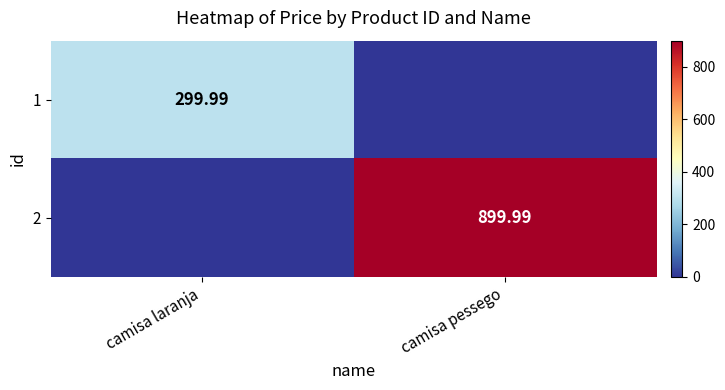

How many values in 1 are above zero?

1